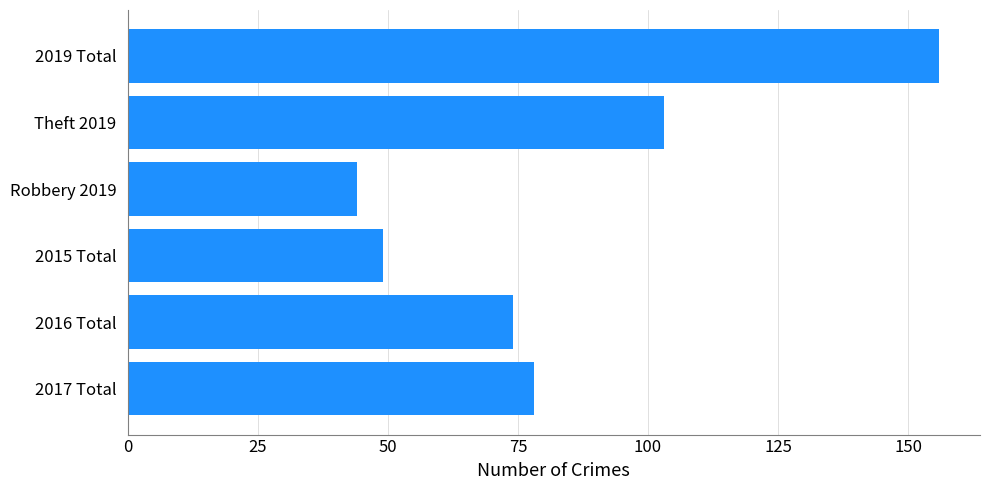

What is the label of the 3rd bar from the top?

Robbery 2019